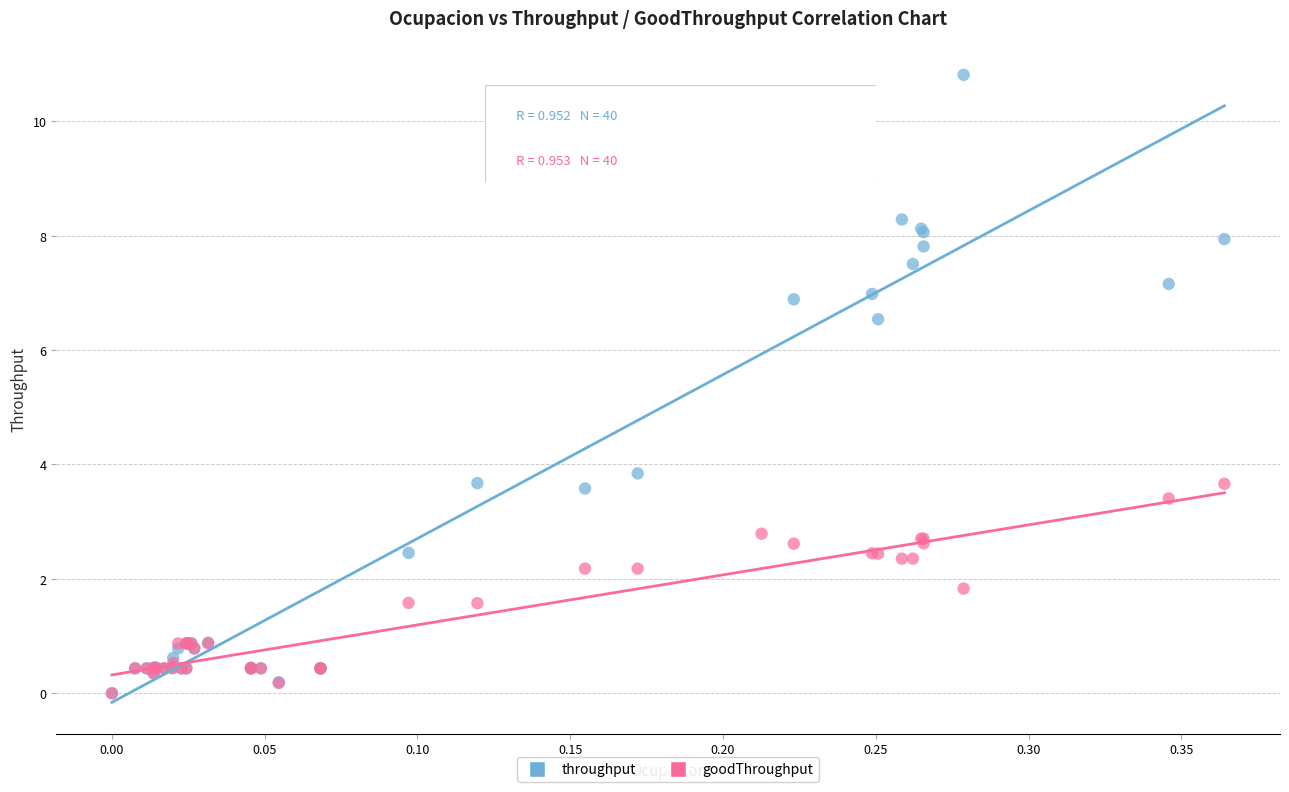

Which series has the widest spread of Y values?

throughput